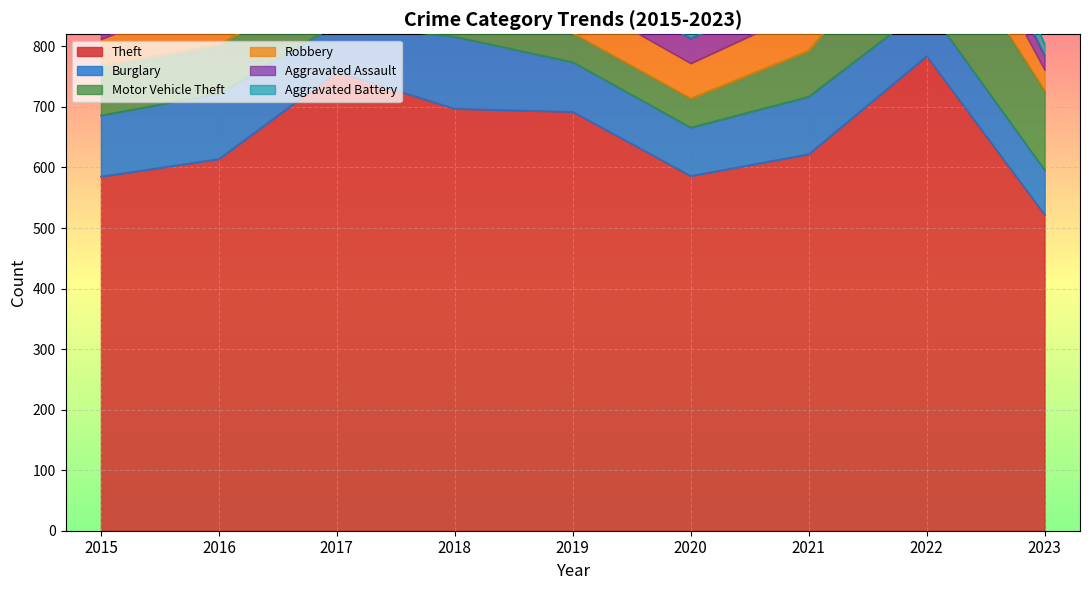

What is the difference between the maximum and second lowest values in the Burglary series?

40